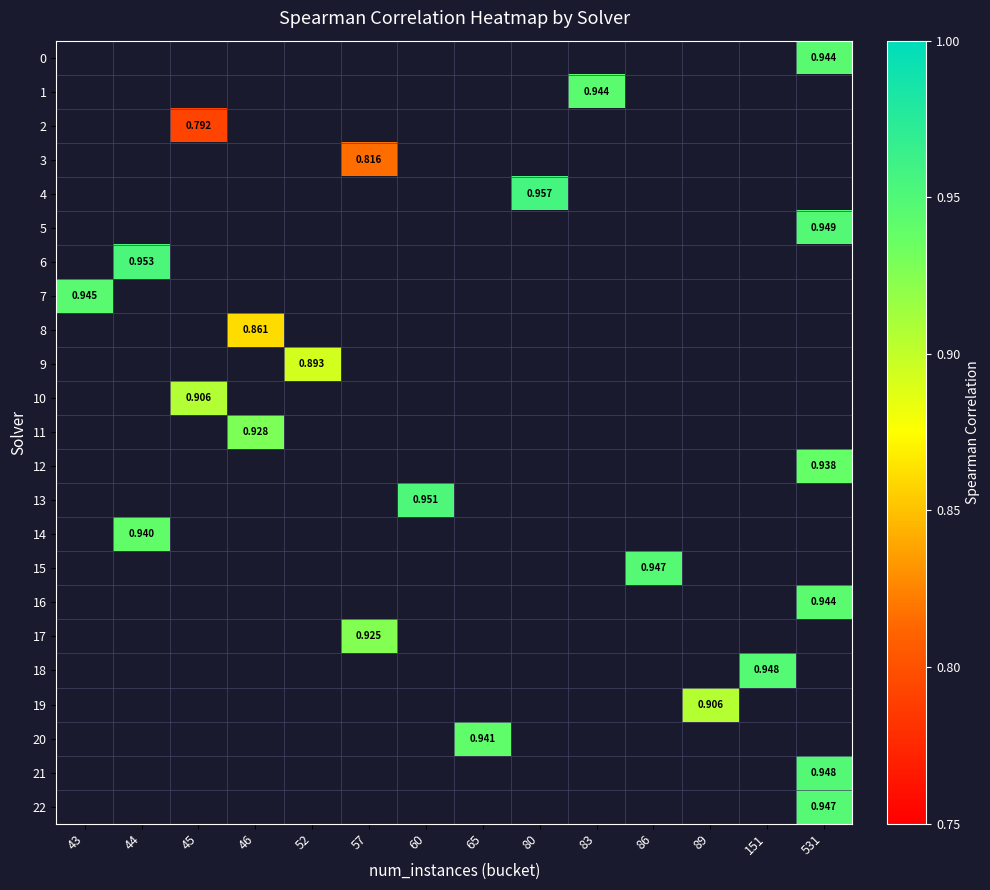

Which has a higher value, 89 or 86?

86